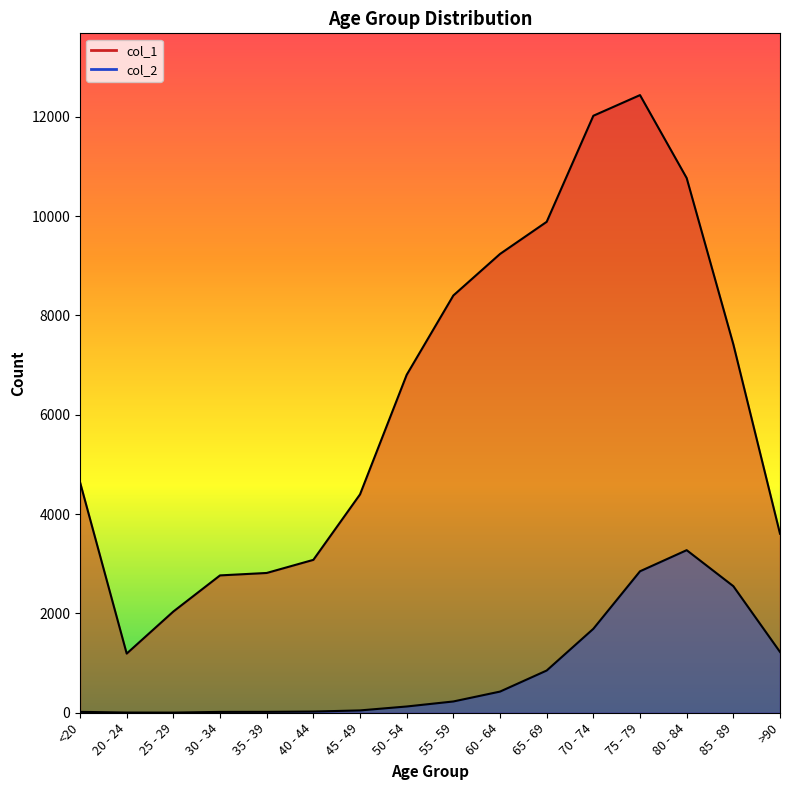

How many distinct data groups are displayed?

2